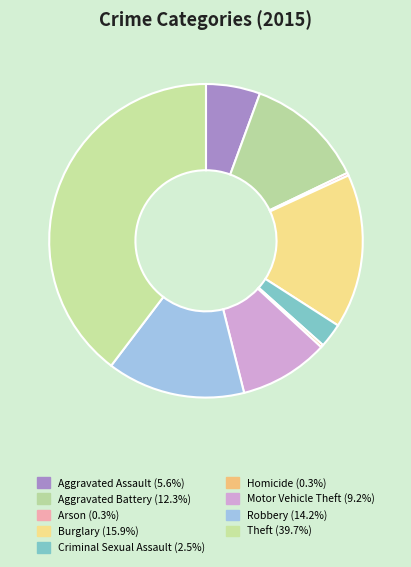

How many segments does this pie chart have?

9